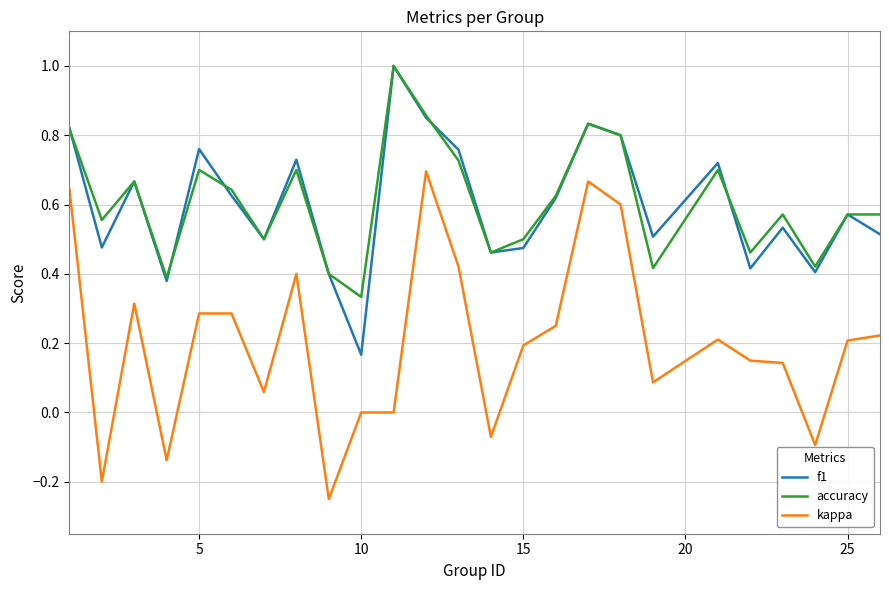

True or false: kappa and f1 intersect in this chart.

False